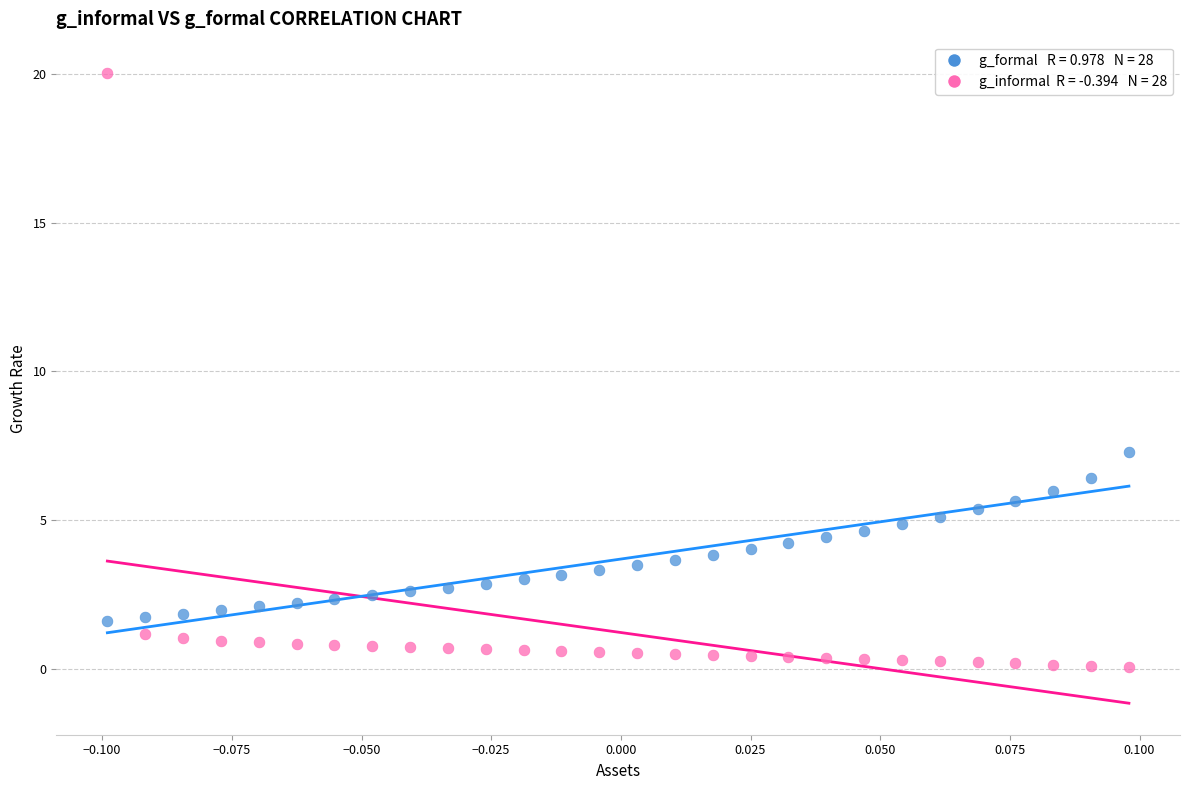

Across all series, what Y value is closest to 10?

7.3